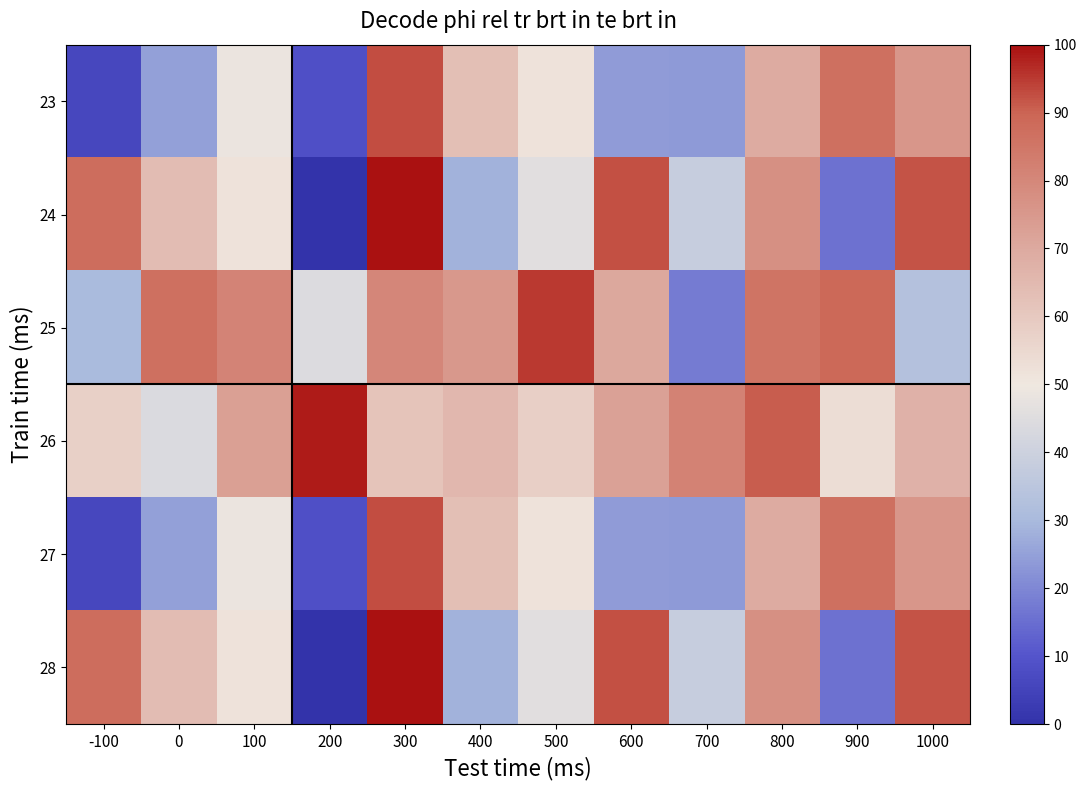

Reading right to left, list all the values displayed in this chart.

23: 1000=75.6	900=86.8	800=69.2	700=23.5	600=24.0	500=51.6	400=63.2	300=92.9	200=8.4	100=48.5	0=24.7	-100=6.0
24: 1000=91.9	900=15.8	800=77.6	700=38.1	600=92.3	500=45.8	400=28.4	300=100.0	200=0.0	100=51.8	0=63.7	-100=87.9
25: 1000=32.9	900=88.7	800=85.8	700=18.0	600=70.4	500=95.3	400=75.2	300=80.1	200=44.4	100=81.2	0=86.9	-100=30.2
26: 1000=67.6	900=53.2	800=90.7	700=81.5	600=72.3	500=58.0	400=65.4	300=61.4	200=98.5	100=72.8	0=44.0	-100=57.8
27: 1000=75.6	900=86.8	800=69.2	700=23.5	600=24.0	500=51.6	400=63.2	300=92.9	200=8.4	100=48.5	0=24.7	-100=6.0
28: 1000=91.9	900=15.8	800=77.6	700=38.1	600=92.3	500=45.8	400=28.4	300=100.0	200=0.0	100=51.8	0=63.7	-100=87.9